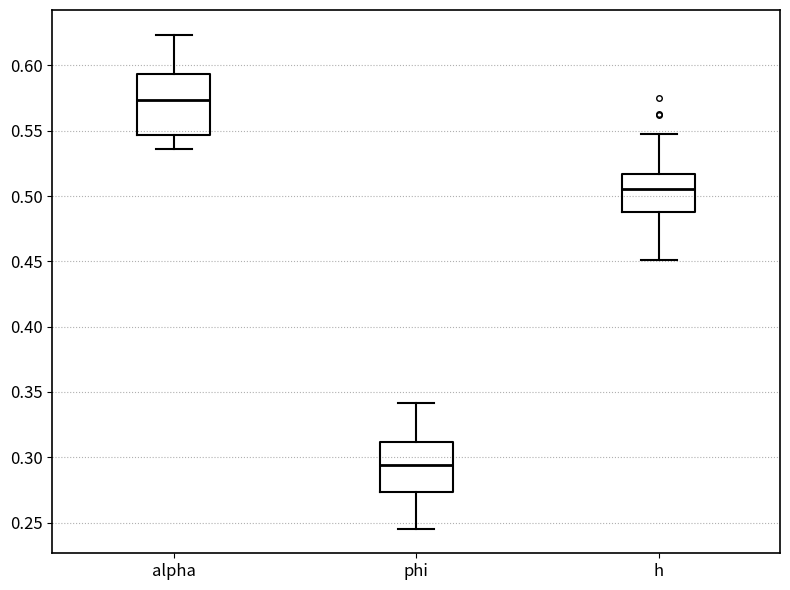

Which box has the lowest median line?

phi